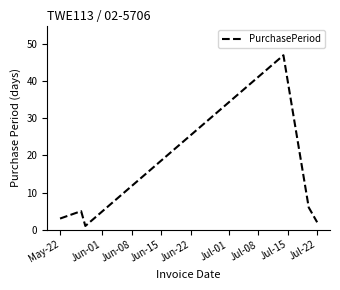

True or false: there are more than 0 points higher than both neighbors.

True